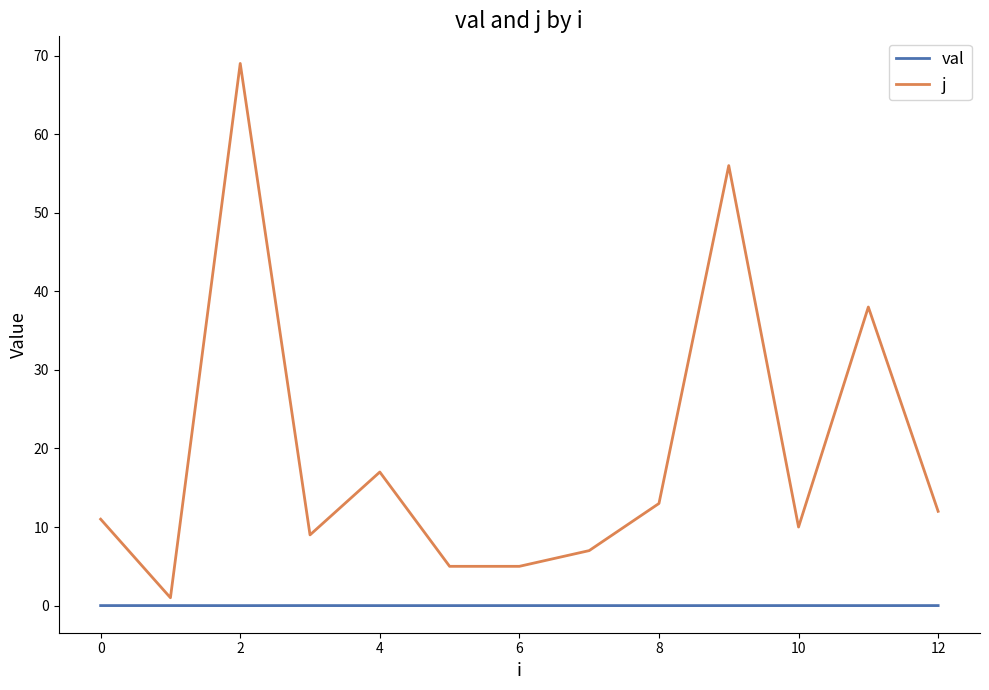

Which series has the largest range (max minus min)?

j